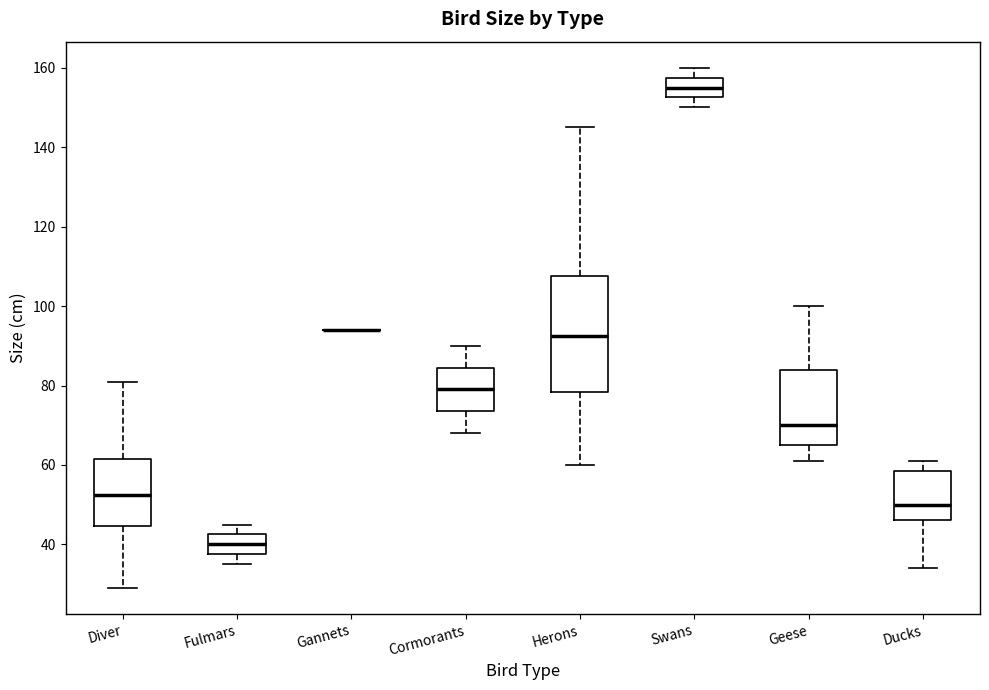

Reading left to right, transcribe this box plot: for each box, give where its median line is, the range the box spans, and where its two whiskers end, as read against the y-axis. The values are not printed on the chart, so give them approximately, as read against the axis.

Diver: median 52, box 44 to 62, whiskers 30 to 82
Fulmars: median 40, box 38 to 42, whiskers 36 to 46
Gannets: box collapsed to a line at 94, whiskers 94 to 94
Cormorants: median 80, box 74 to 84, whiskers 68 to 90
Herons: median 92, box 78 to 108, whiskers 60 to 146
Swans: median 156, box 152 to 158, whiskers 150 to 160
Geese: median 70, box 66 to 84, whiskers 62 to 100
Ducks: median 50, box 46 to 58, whiskers 34 to 62